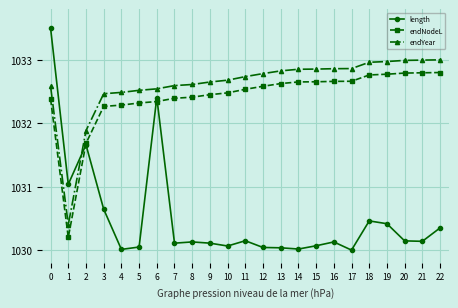

Rank the series at 17 from lowest to highest value.

length, endNodeL, endYear